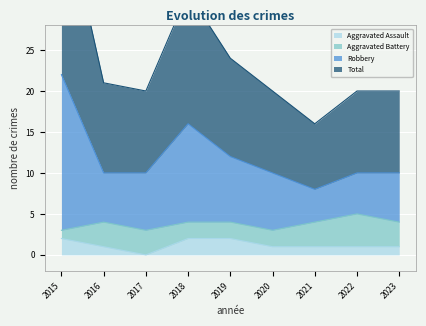

What is the value of the Total point at the 3rd from the left?

20